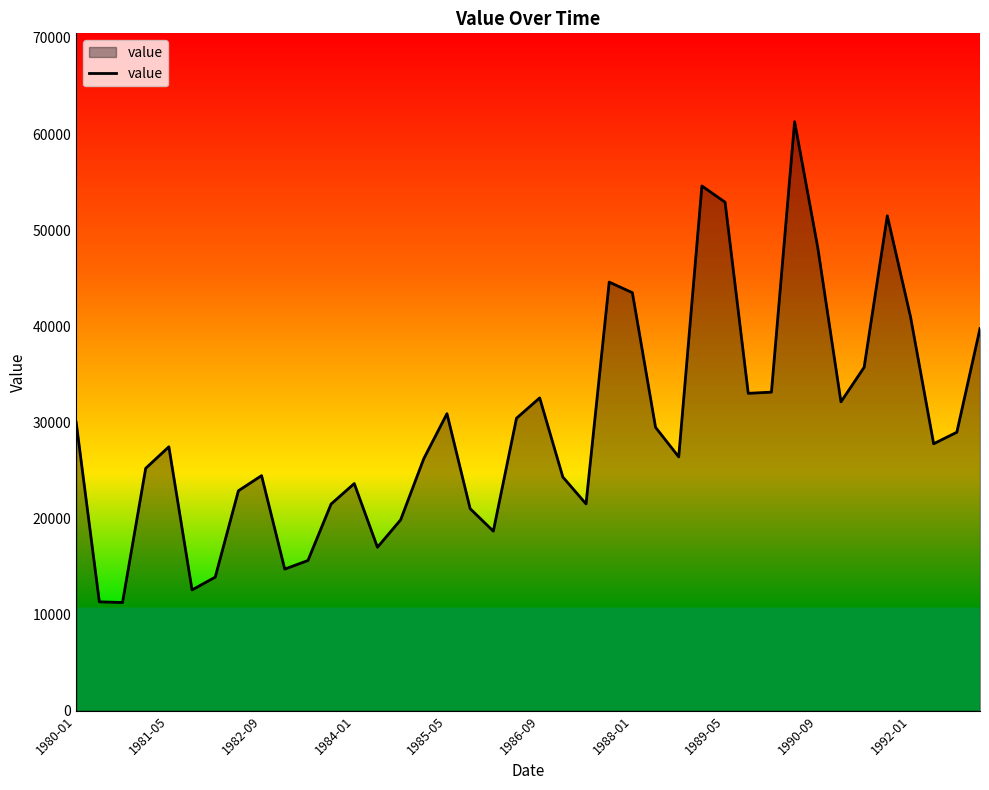

What is the greatest value displayed?

61283